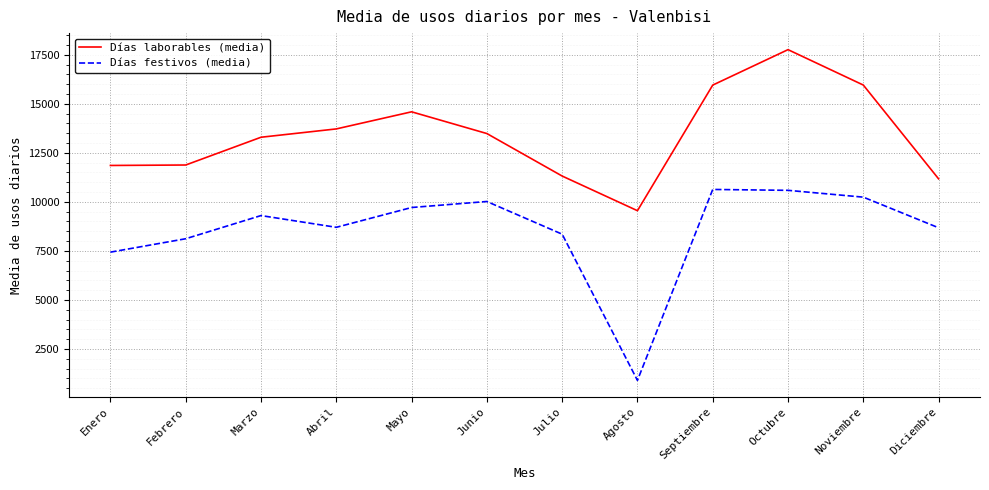

Count the number of data series in this chart.

2